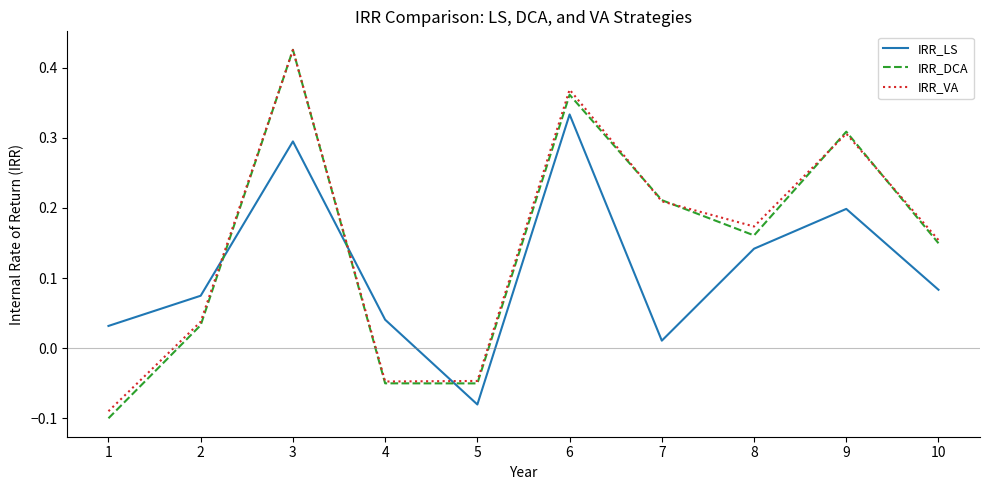

Which category has the highest value across all series?

3